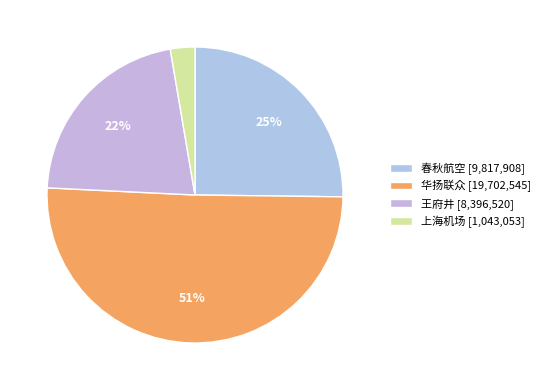

How many segments does this pie chart have?

4